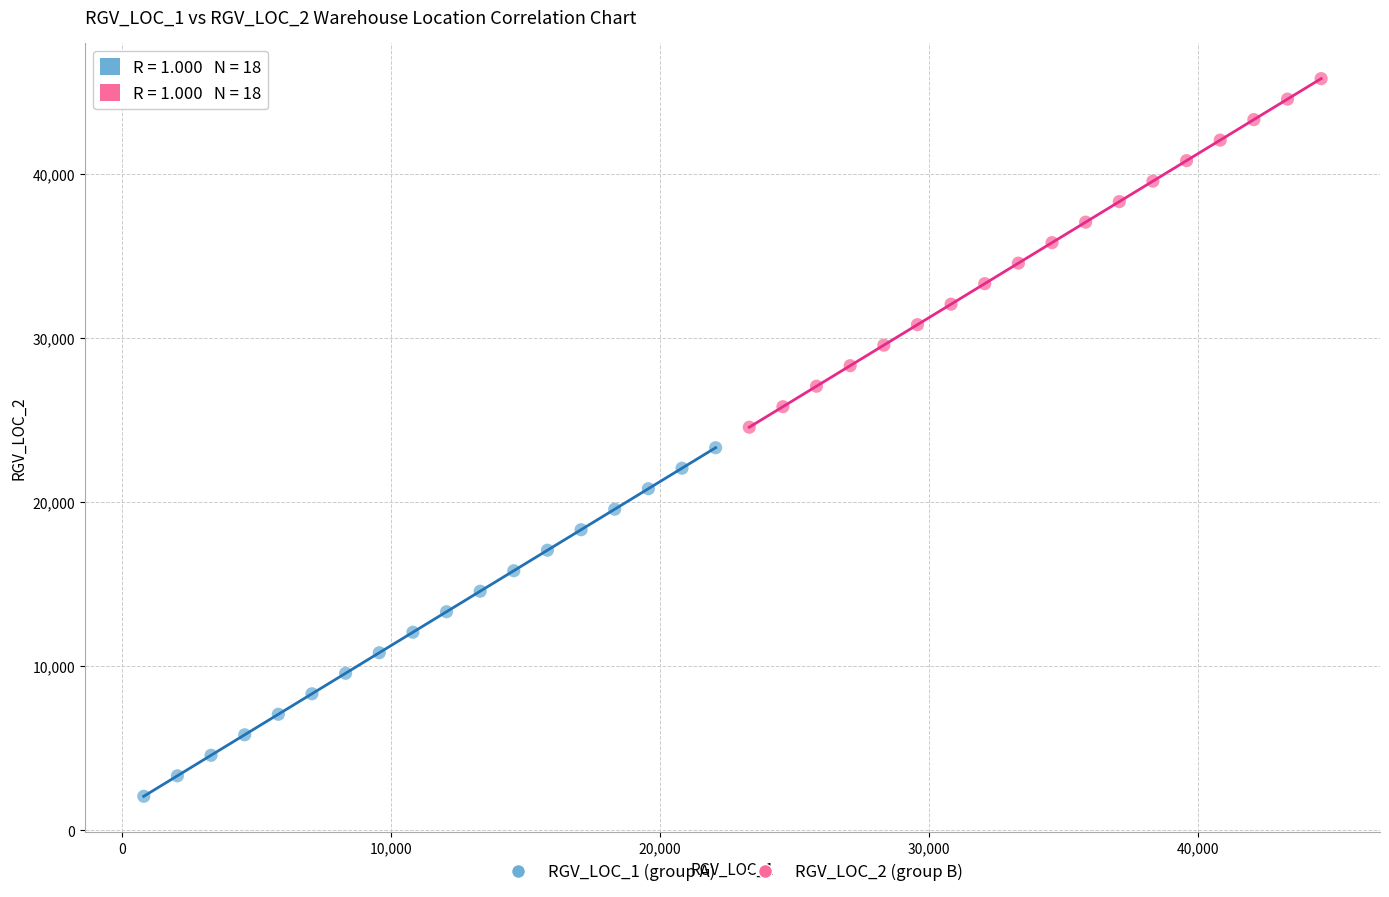

Which series reaches the minimum Y coordinate?

RGV_LOC_1 (group A)